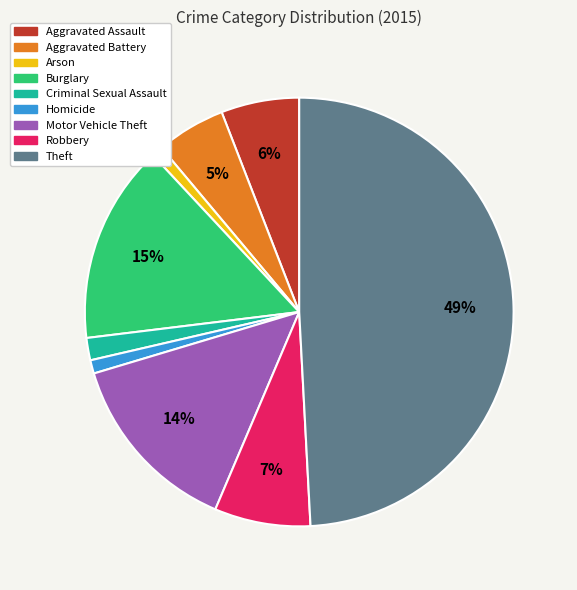

Which slice is the largest?

Theft